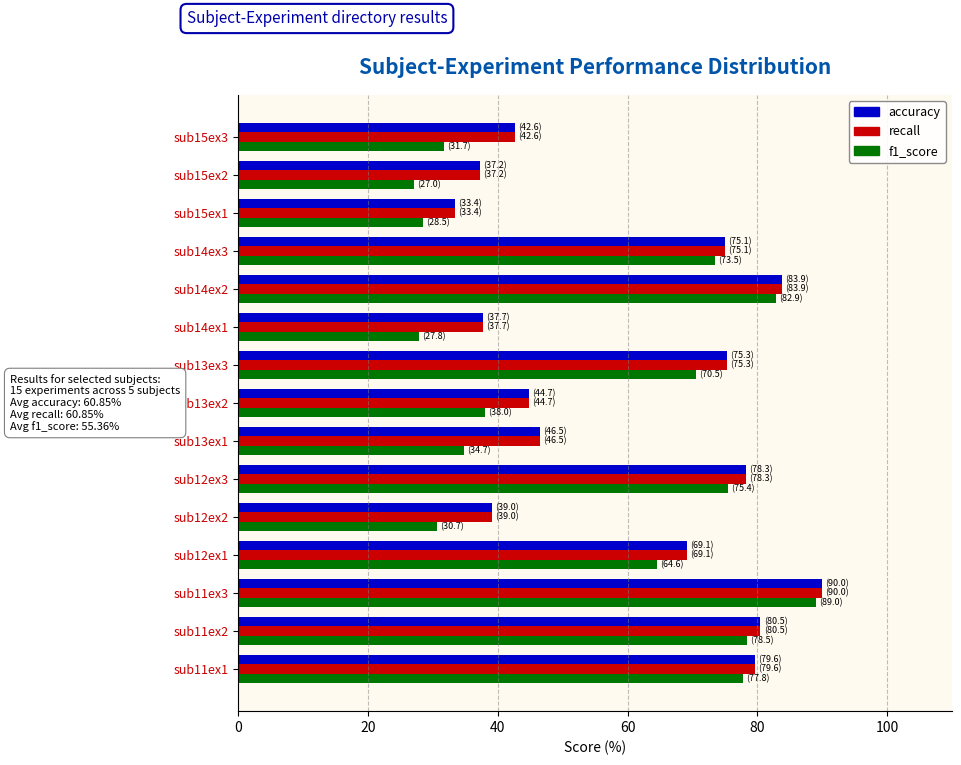

What is the total value across all series at sub15ex2?

101.5